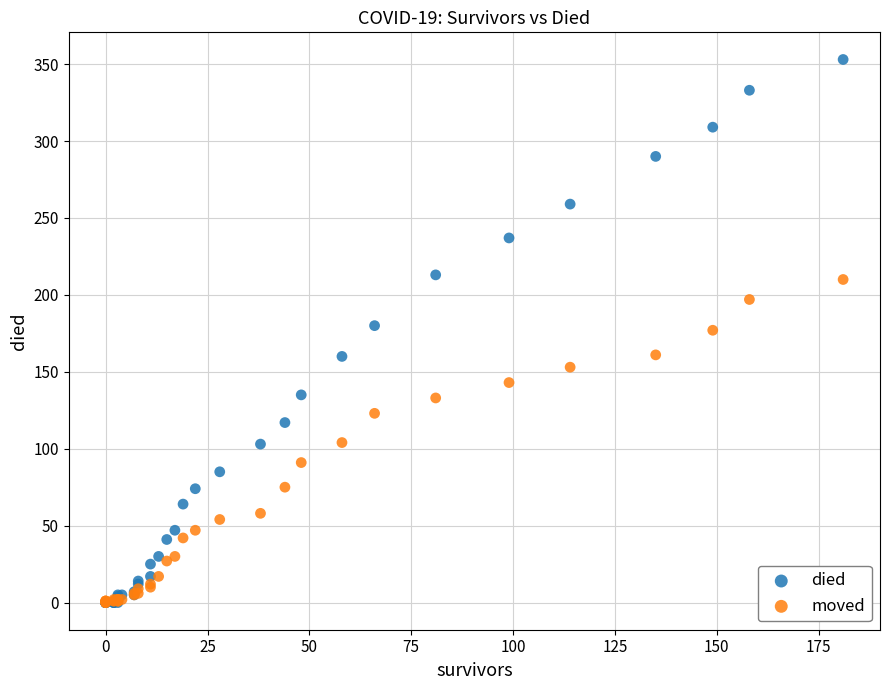

What are all the series names shown in the legend?

died, moved